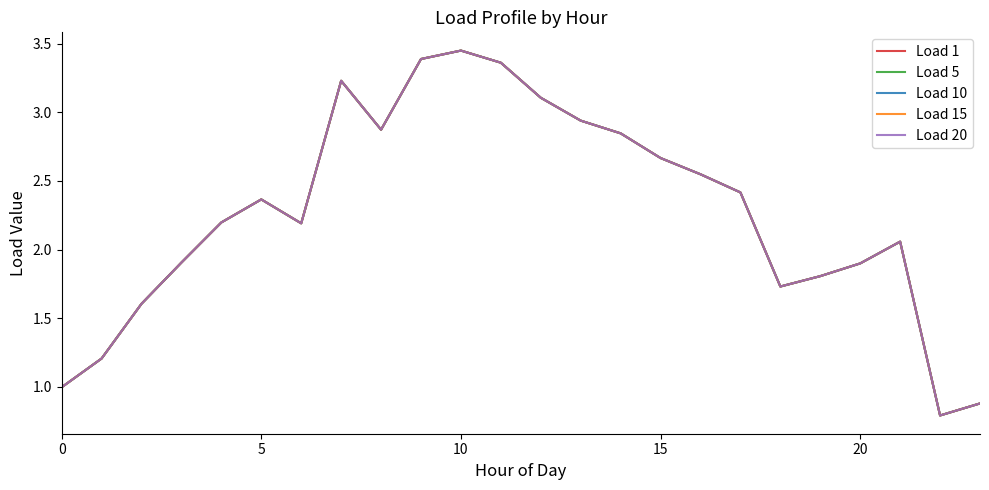

Is this an area chart (filled region under the line)?

No